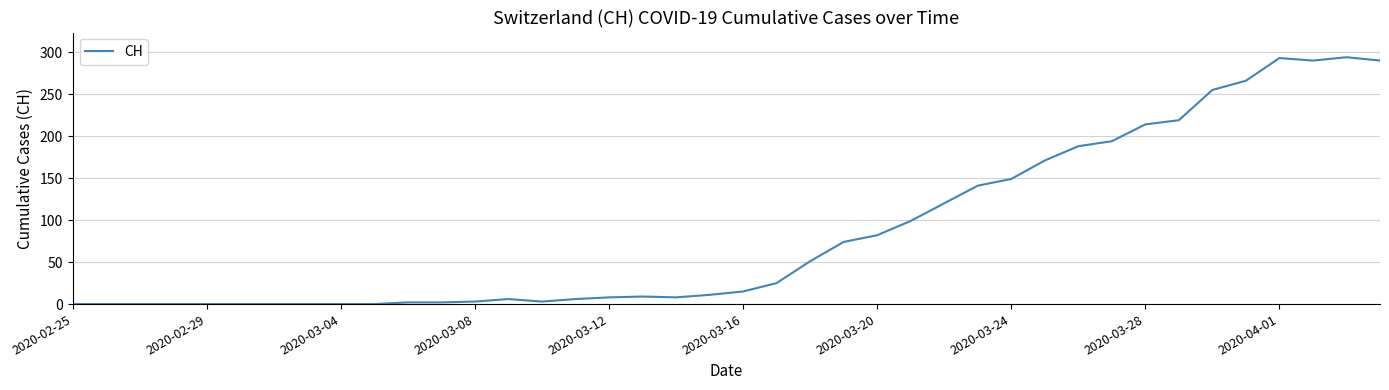

Is this an area chart (filled region under the line)?

No